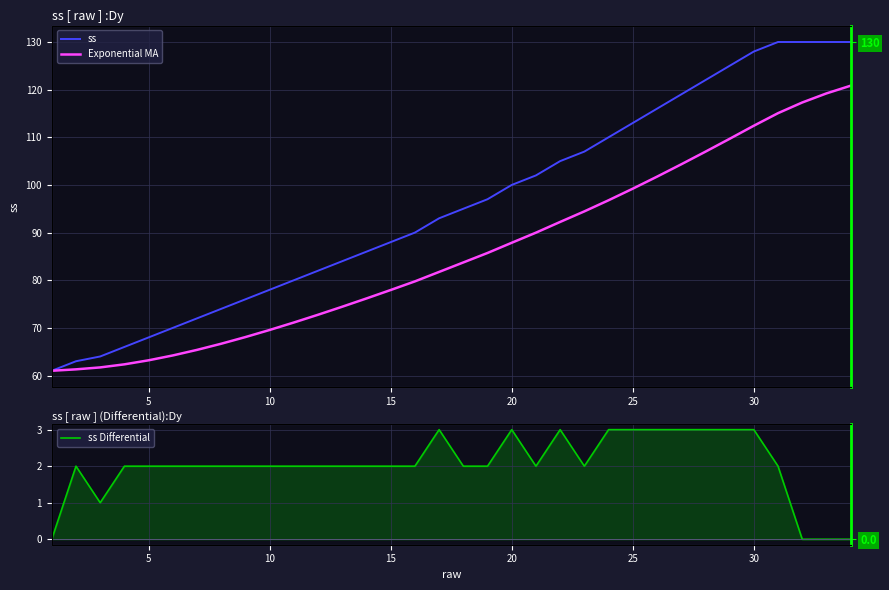

The value of ss at 26 is 172.7. True or false?

False